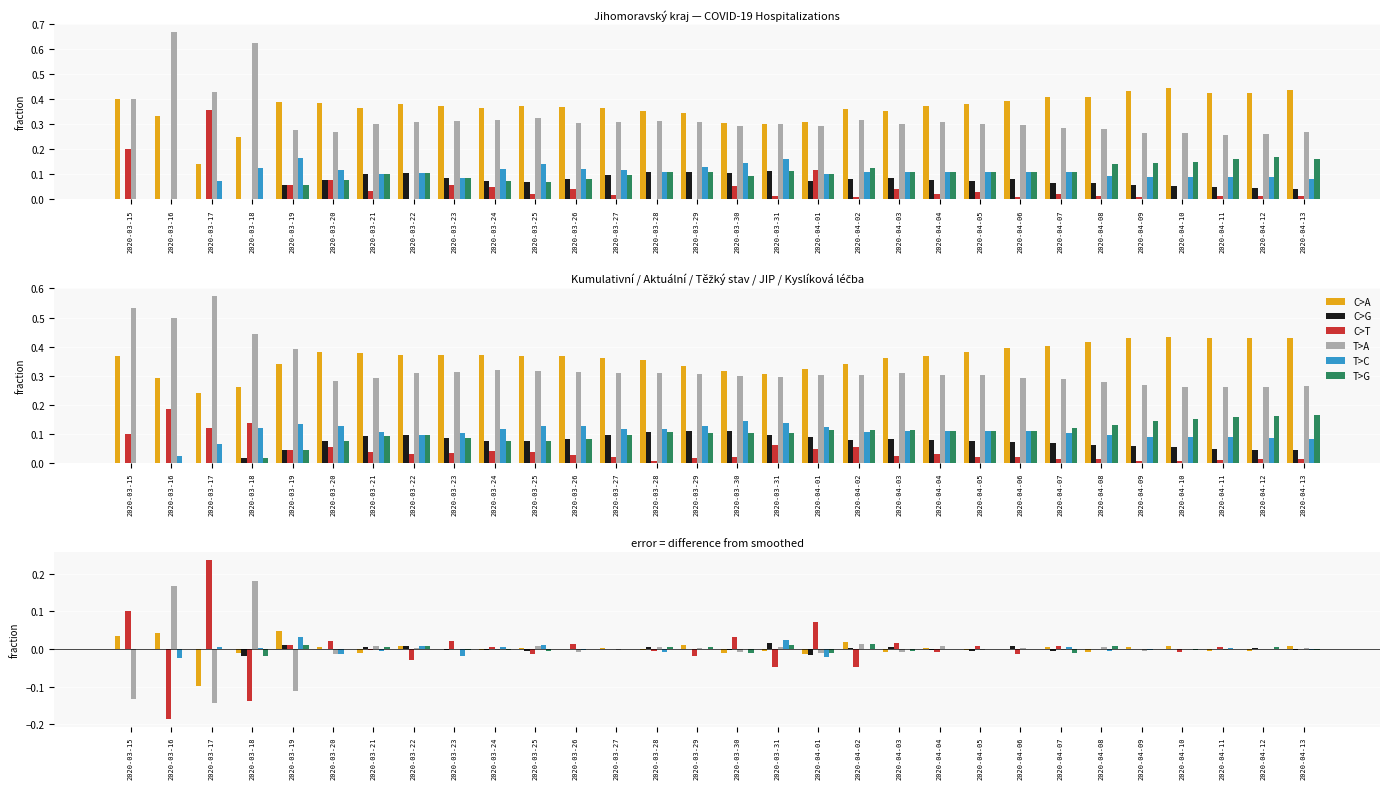

Does the chart contain stacked bars?

No